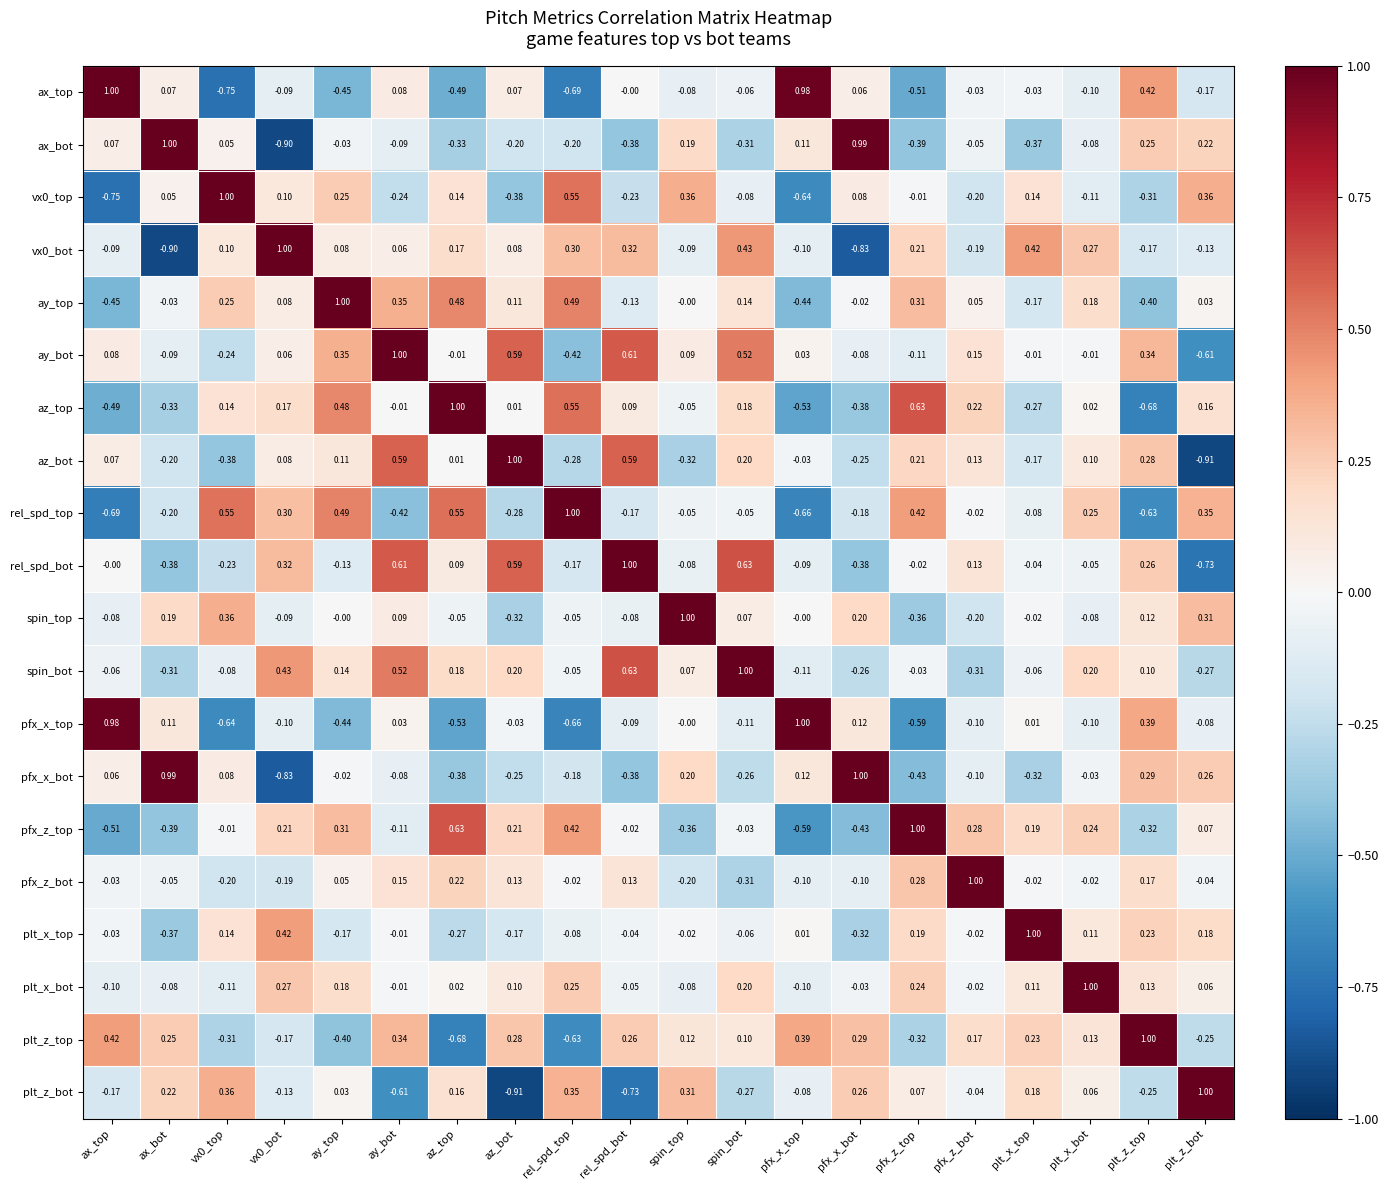

Is the value of ax_top at ax_top greater than the value of vx0_bot at ax_top?

Yes